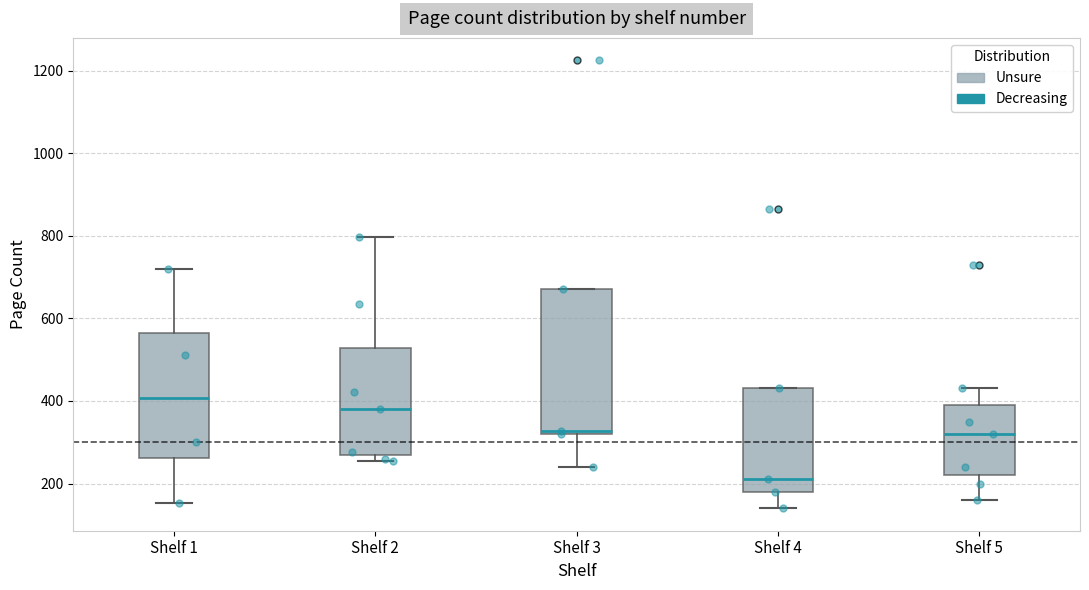

Which box's median line is the highest?

Shelf 1